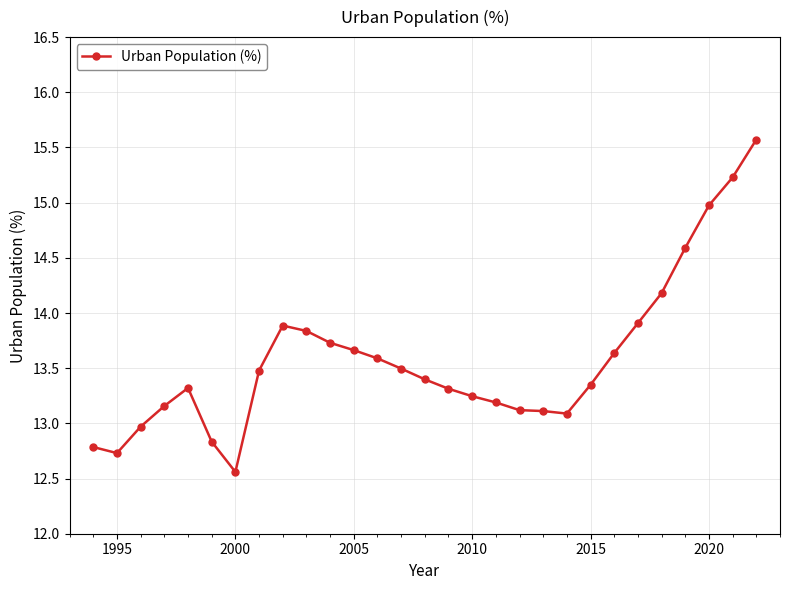

What is the sum of all values?

393.9